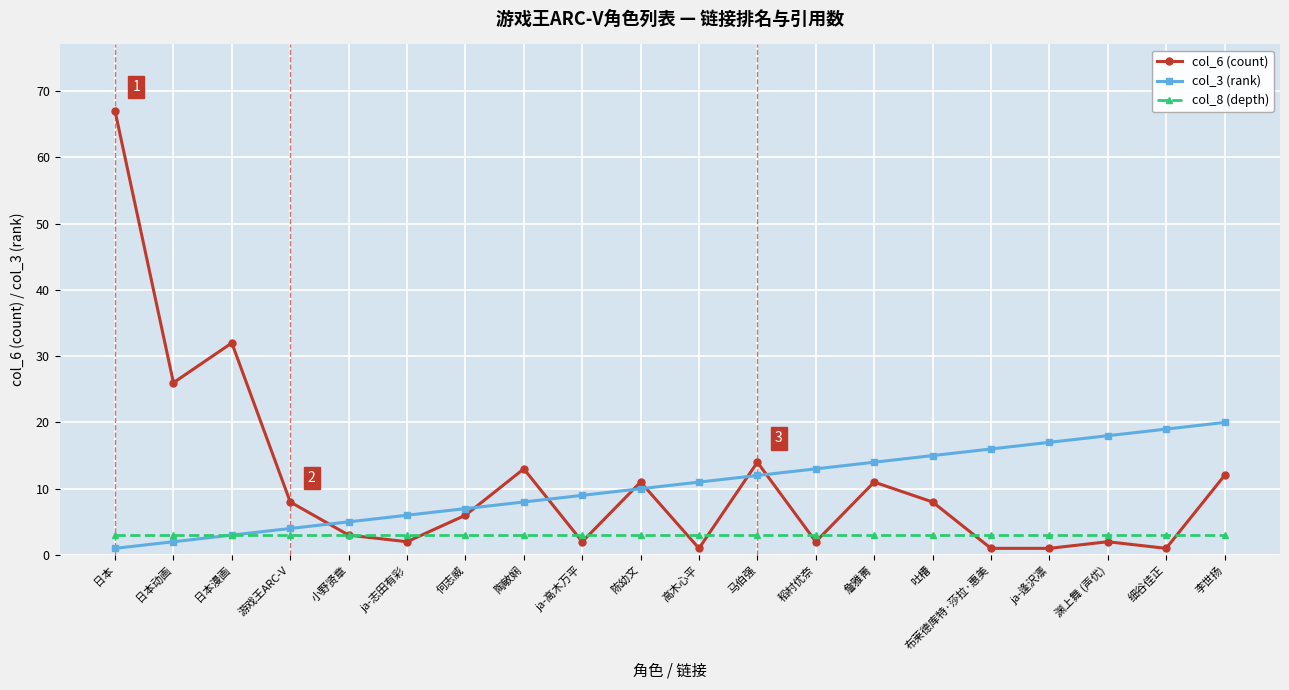

Is it true that col_6 (count) equals 2 at ja-志田有彩?

True